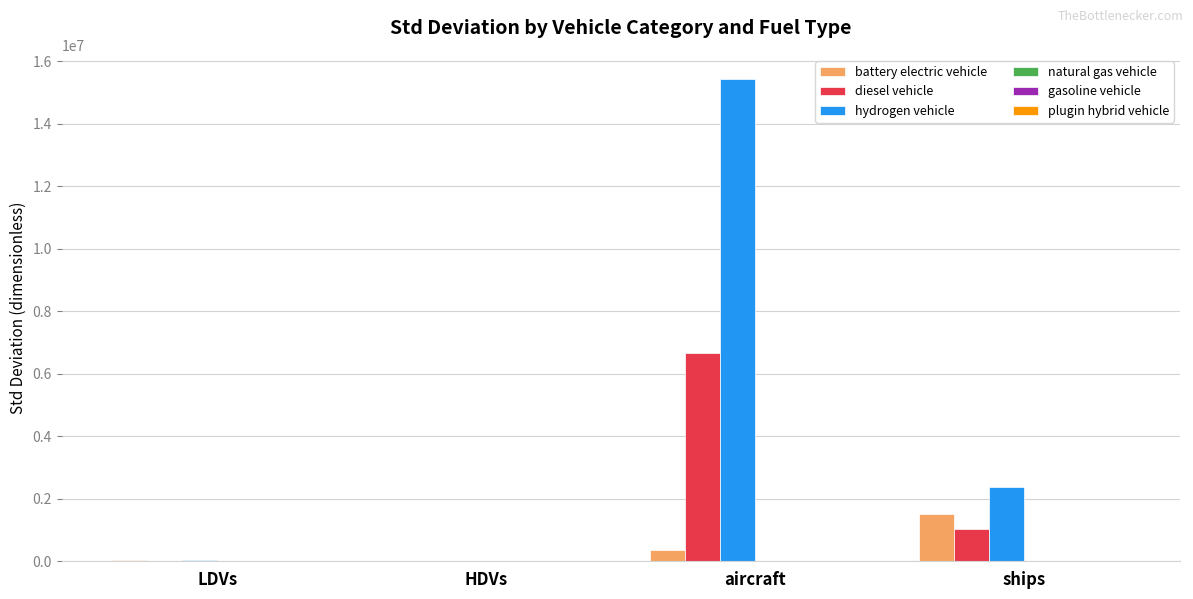

Are the bars horizontal?

No